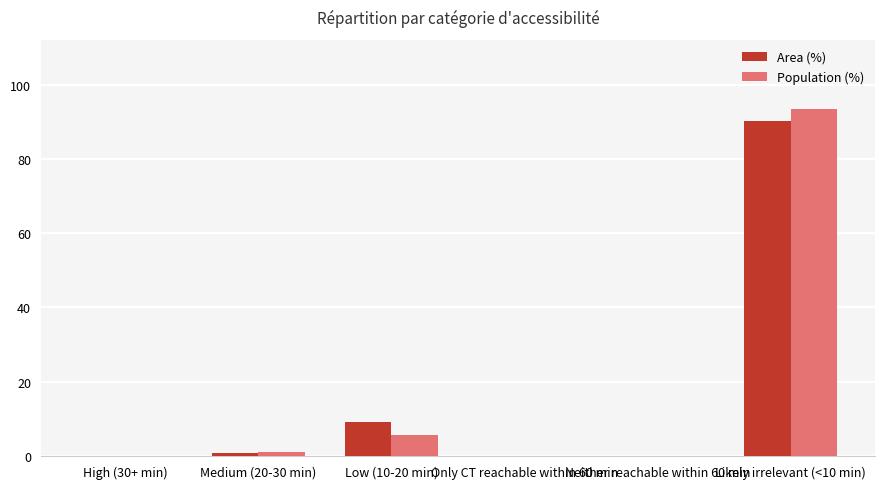

The value of Area (%) at Only CT reachable within 60 min is -42.9. True or false?

False